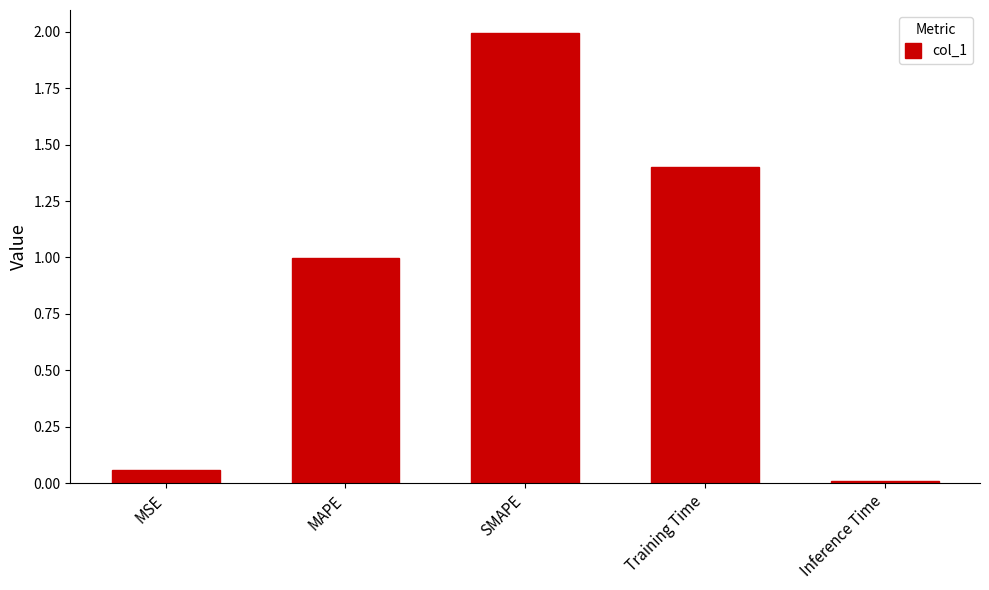

Rank the categories by value from lowest to highest.

Inference Time, MSE, MAPE, Training Time, SMAPE